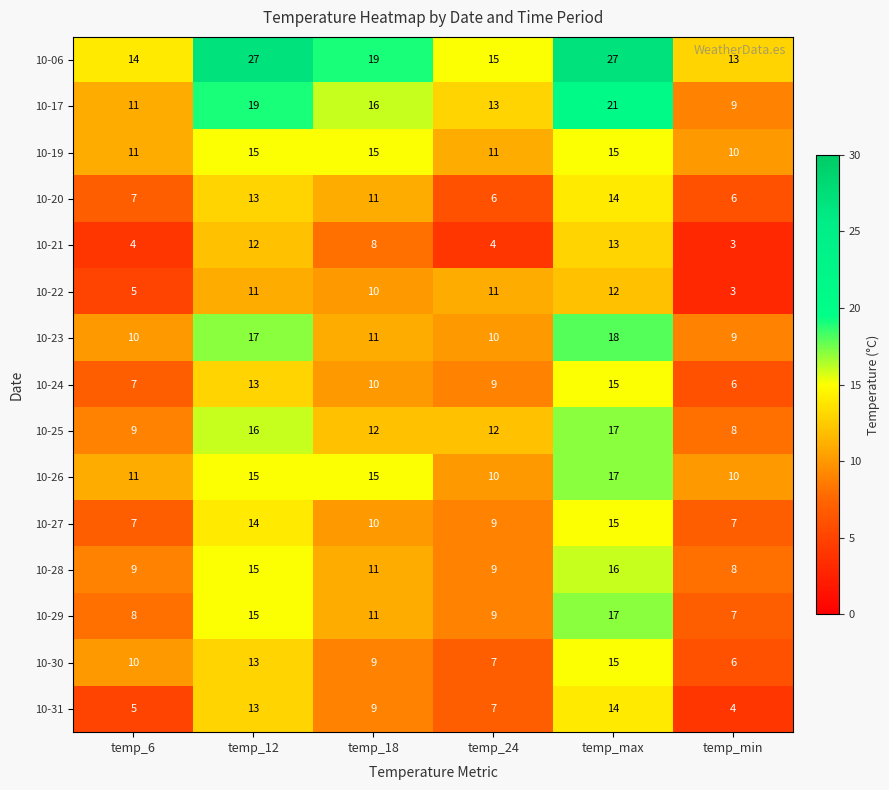

What value does the 10-26 series have at temp_6?

11